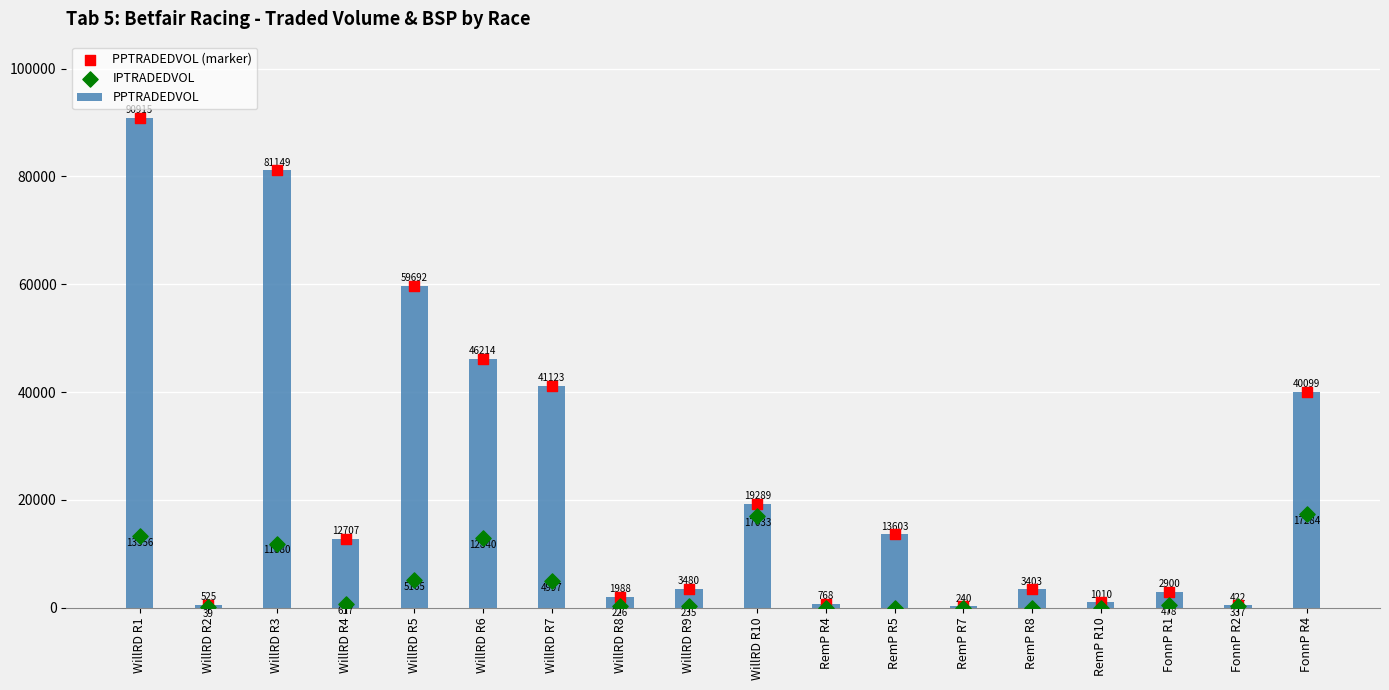

Which series has the largest total across all categories?

PPTRADEDVOL